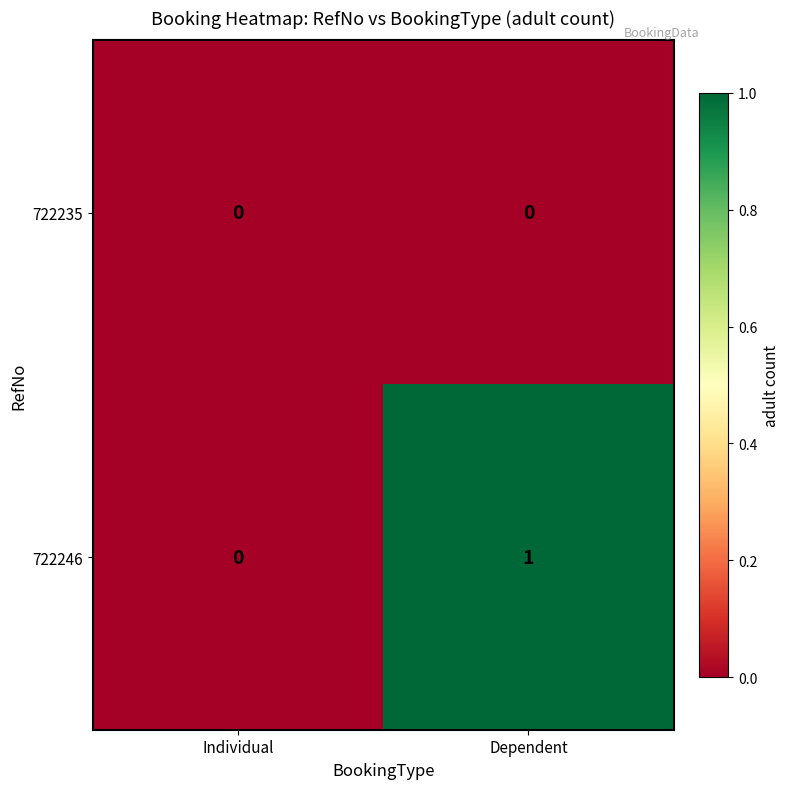

Between Individual and Dependent, which series saw the biggest shift?

722246